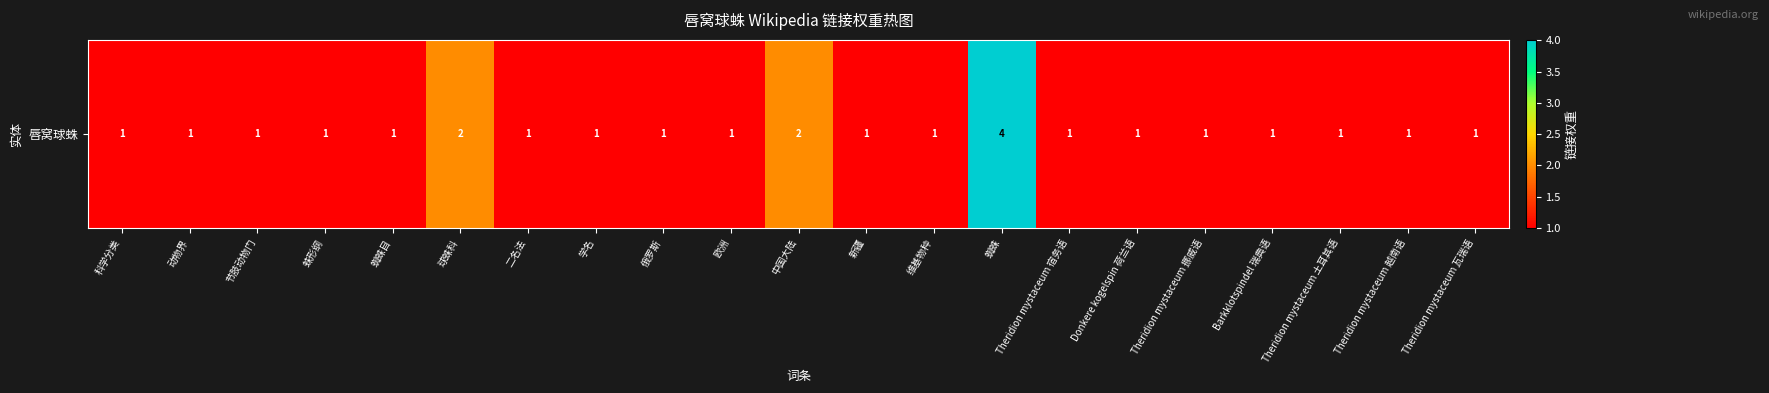

The chart shows a value of 1 at 欧洲. True or false?

True